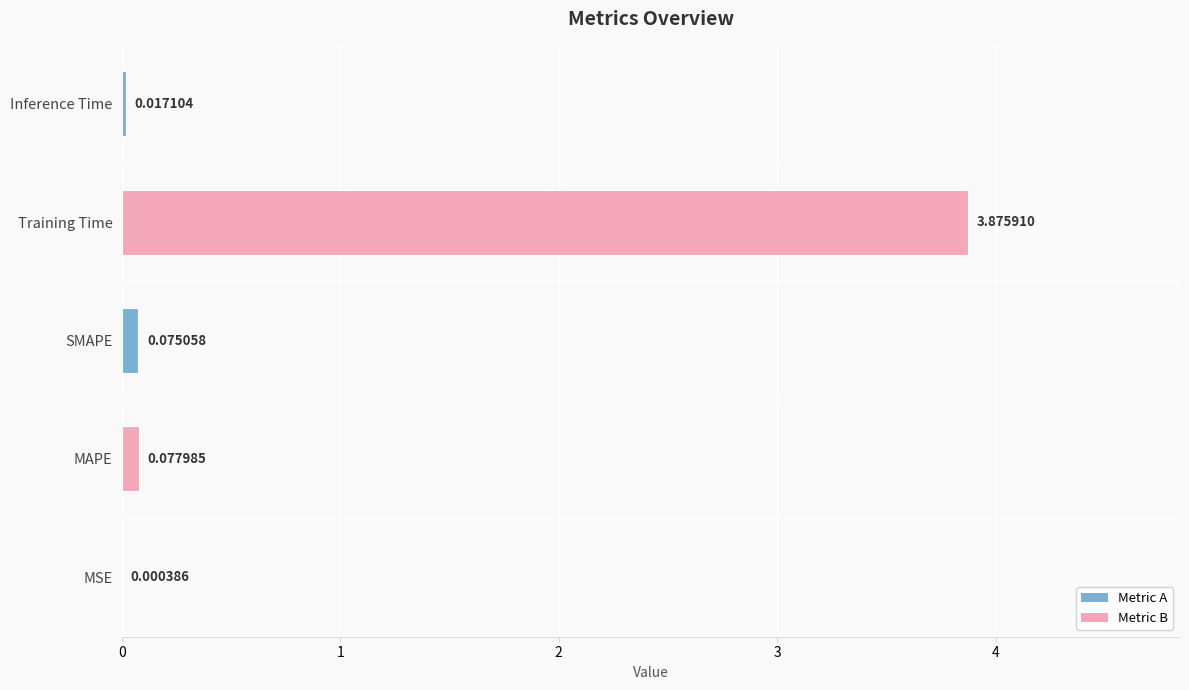

Which category has the highest value across all series?

Training Time